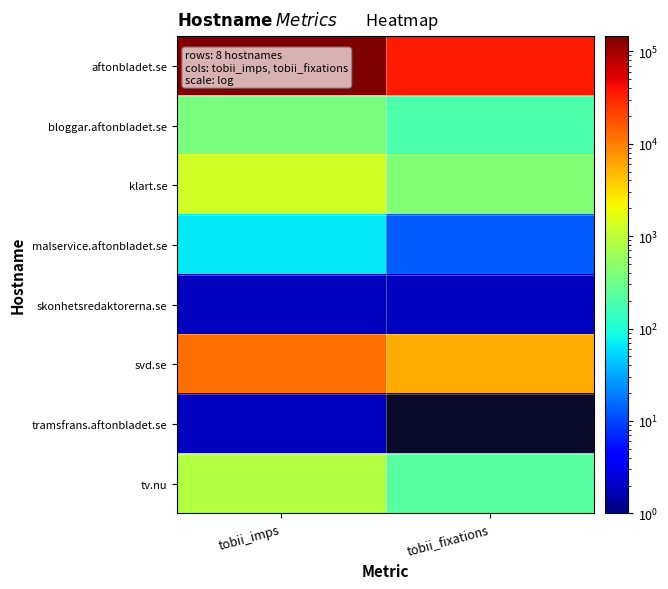

At how many categories does at least one series exceed 131285?

1